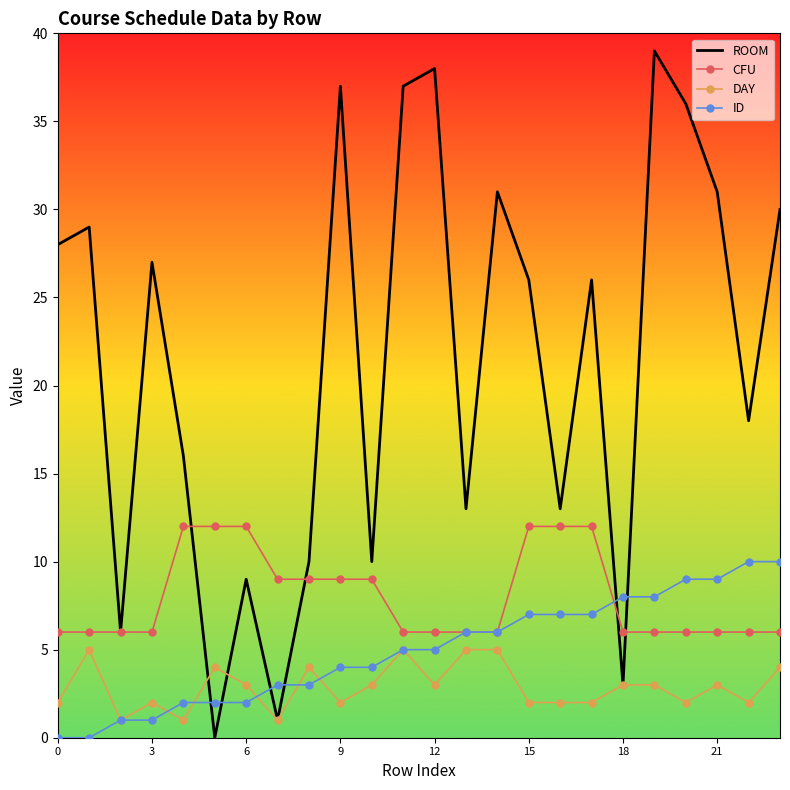

After their last crossing, which series has the higher values: ID or DAY?

ID